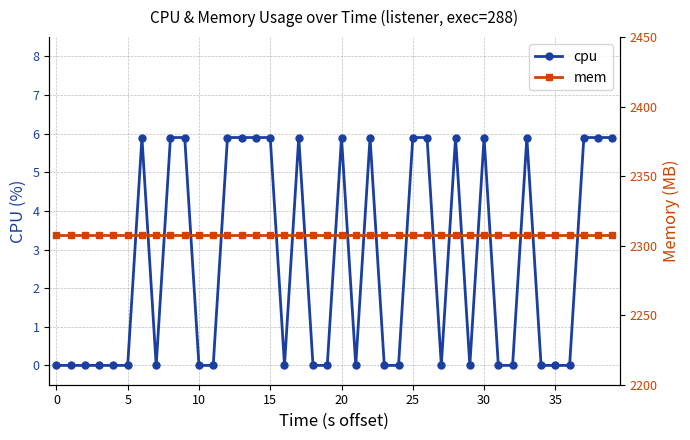

How many cpu values are between 0 and 5?

22